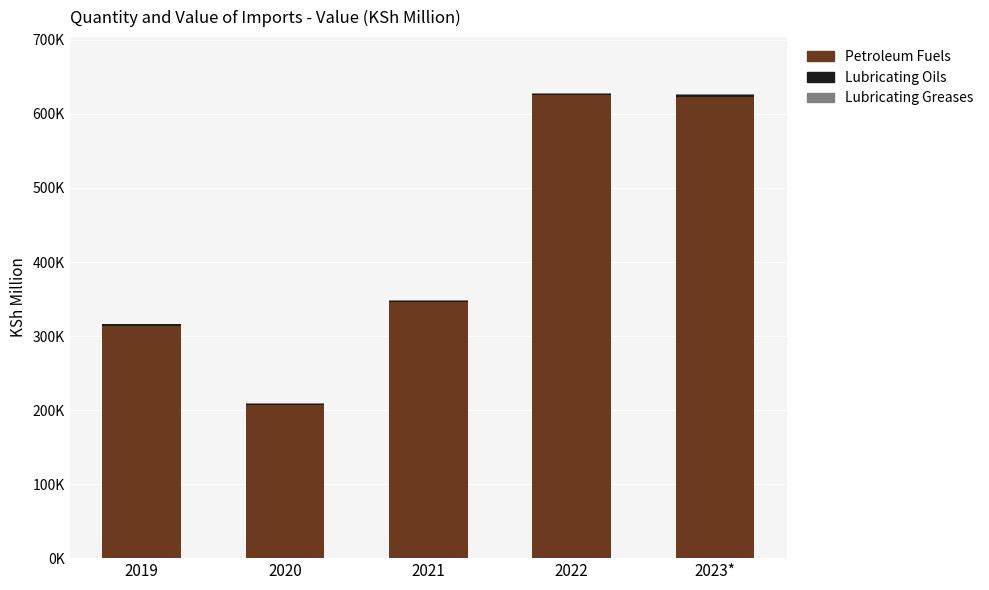

Are the bars grouped side by side (vs. stacked)?

No